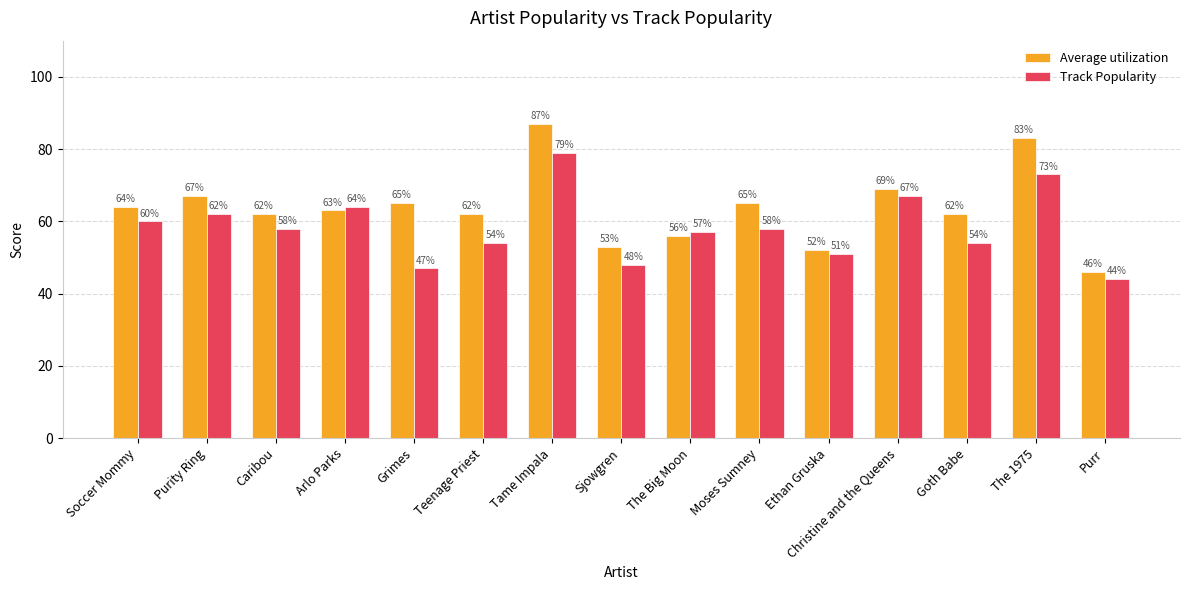

Which category has the lowest value in the Track Popularity series?

Purr